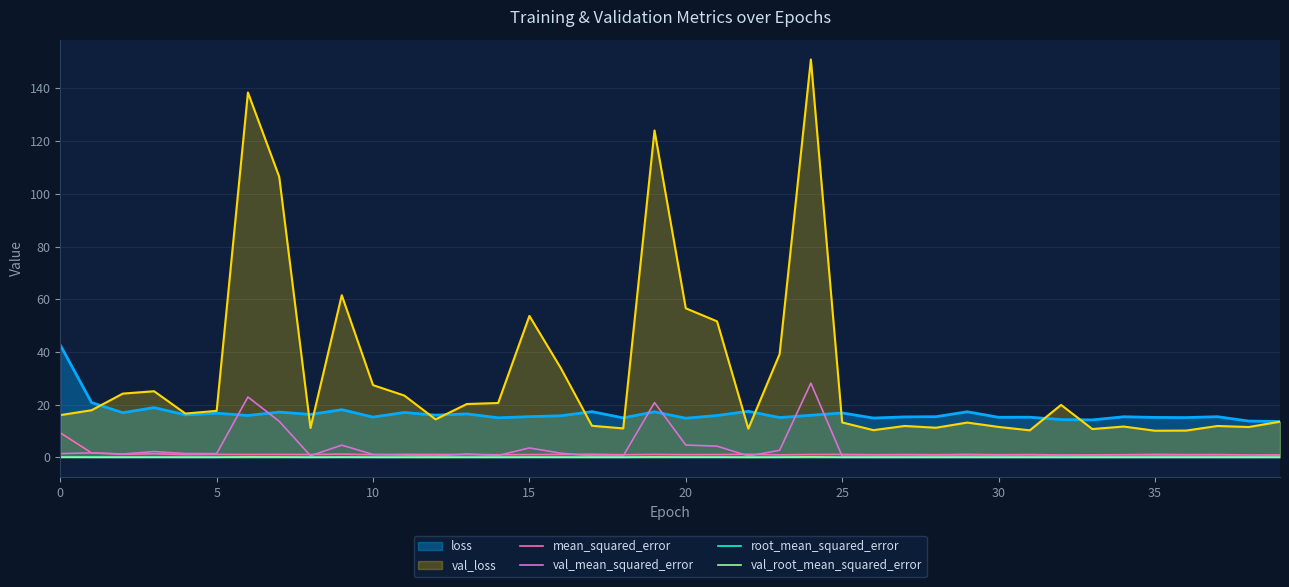

Where is root_mean_squared_error nearest to the value 0?

38